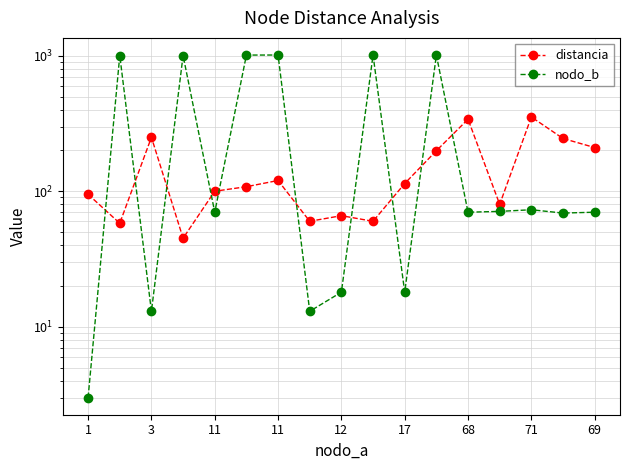

True or false: nodo_b has more than 0 points higher than both neighbors.

True